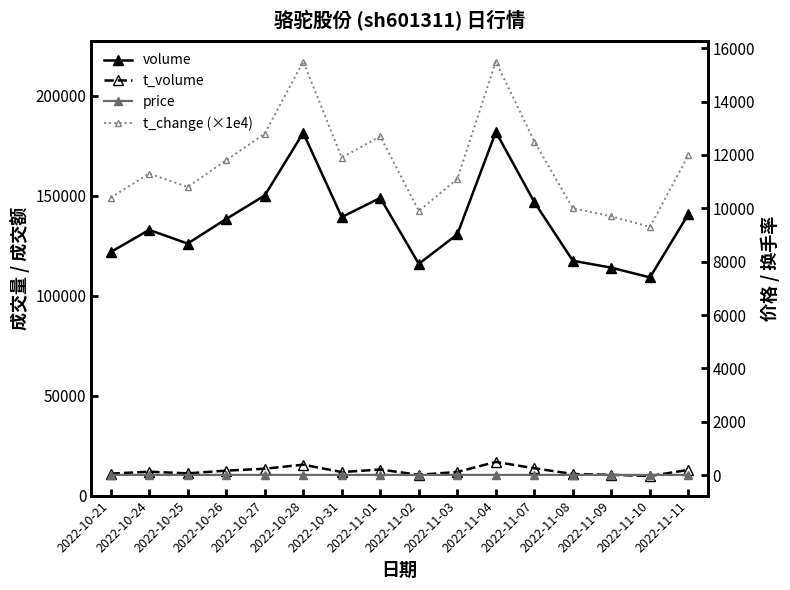

Reading right to left, list all the values displayed in this chart.

volume: 2022-11-11=140943.0	2022-11-10=109189.0	2022-11-09=114077.0	2022-11-08=117520.0	2022-11-07=146835.0	2022-11-04=182057.0	2022-11-03=130753.0	2022-11-02=115990.0	2022-11-01=148984.0	2022-10-31=139397.0	2022-10-28=181548.0	2022-10-27=150192.0	2022-10-26=138447.0	2022-10-25=126135.0	2022-10-24=132978.0	2022-10-21=121869.0
t_volume: 2022-11-11=12873.0	2022-11-10=9816.0	2022-11-09=10395.0	2022-11-08=10818.0	2022-11-07=13682.0	2022-11-04=16850.0	2022-11-03=11846.0	2022-11-02=10398.0	2022-11-01=13059.0	2022-10-31=11780.0	2022-10-28=15479.0	2022-10-27=13455.0	2022-10-26=12497.0	2022-10-25=11129.0	2022-10-24=11957.0	2022-10-21=11002.0
price: 2022-11-11=9.1	2022-11-10=9.0	2022-11-09=9.1	2022-11-08=9.2	2022-11-07=9.3	2022-11-04=9.3	2022-11-03=9.1	2022-11-02=9.0	2022-11-01=8.9	2022-10-31=8.5	2022-10-28=8.3	2022-10-27=8.8	2022-10-26=9.1	2022-10-25=8.9	2022-10-24=8.9	2022-10-21=9.0
t_change (×1e4): 2022-11-11=12000.0	2022-11-10=9300.0	2022-11-09=9700.0	2022-11-08=10000.0	2022-11-07=12500.0	2022-11-04=15500.0	2022-11-03=11100.0	2022-11-02=9900.0	2022-11-01=12700.0	2022-10-31=11900.0	2022-10-28=15500.0	2022-10-27=12800.0	2022-10-26=11800.0	2022-10-25=10800.0	2022-10-24=11300.0	2022-10-21=10400.0